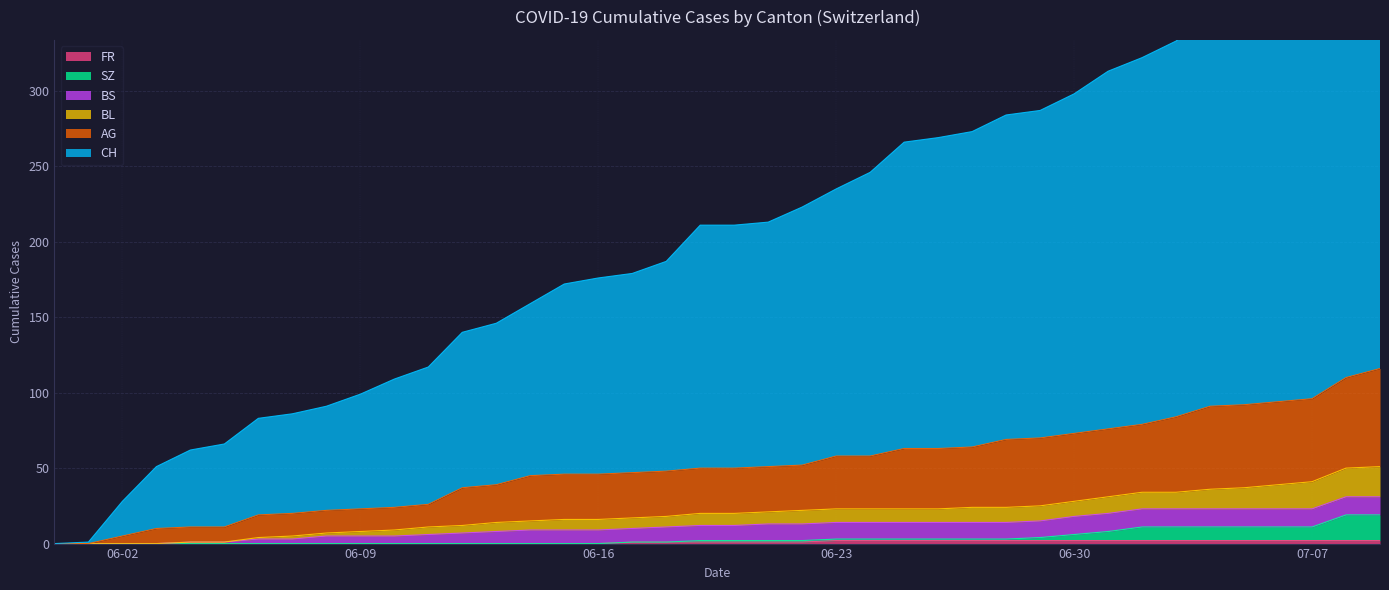

The value of FR at 06-02 is 0. True or false?

True